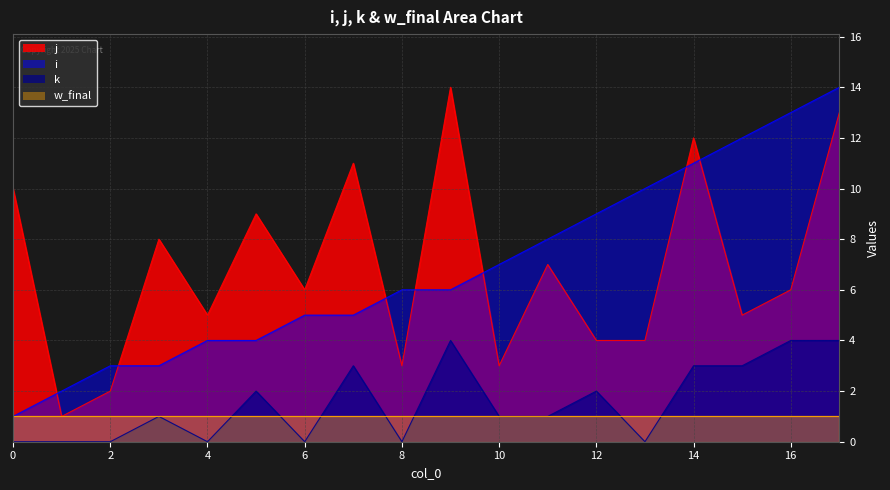

What is the value of the k point at the 10th from the left?

4